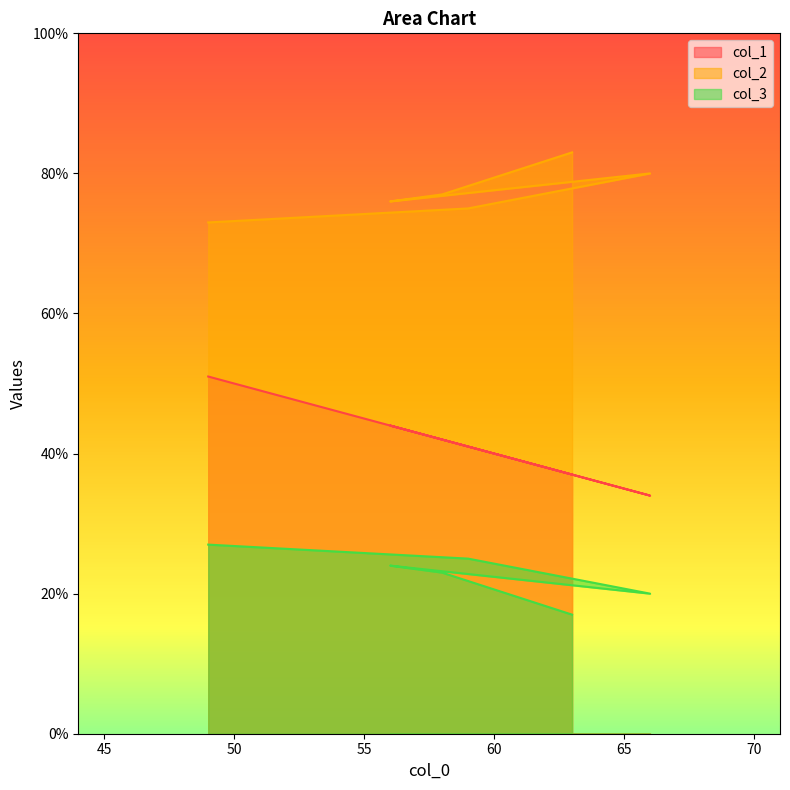

True or false: col_2 has more than 0 points higher than both neighbors.

True